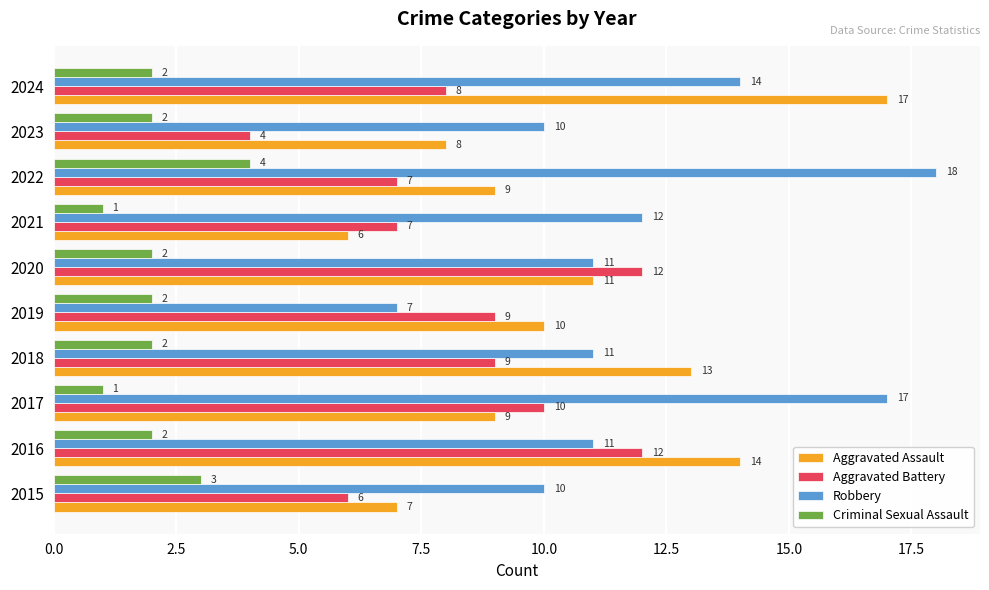

What is the average value of the Robbery series?

12